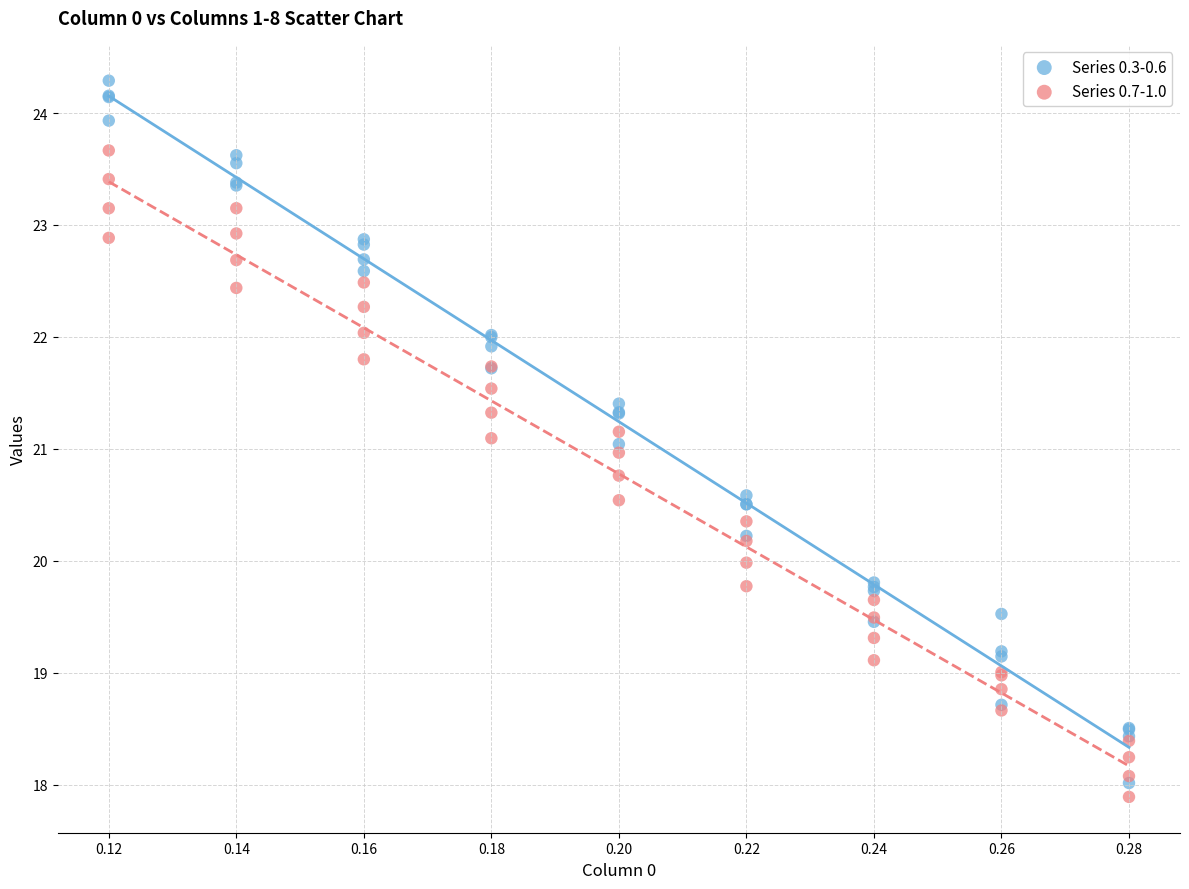

What are all the series names shown in the legend?

Series 0.3-0.6, Series 0.7-1.0